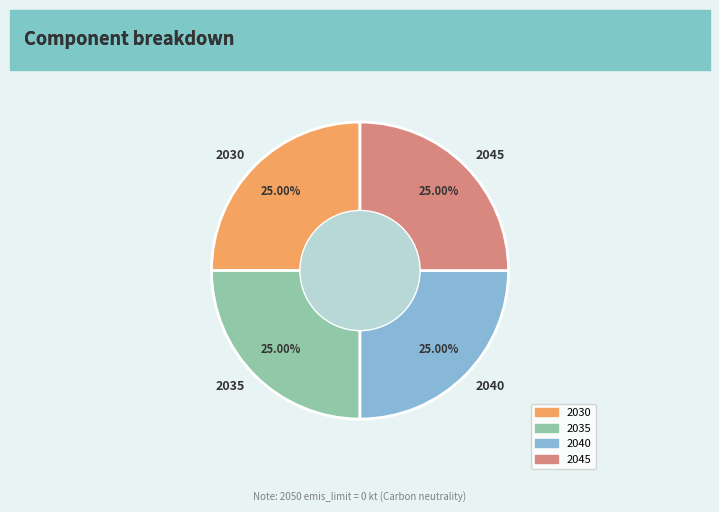

Does any single category account for the majority?

No